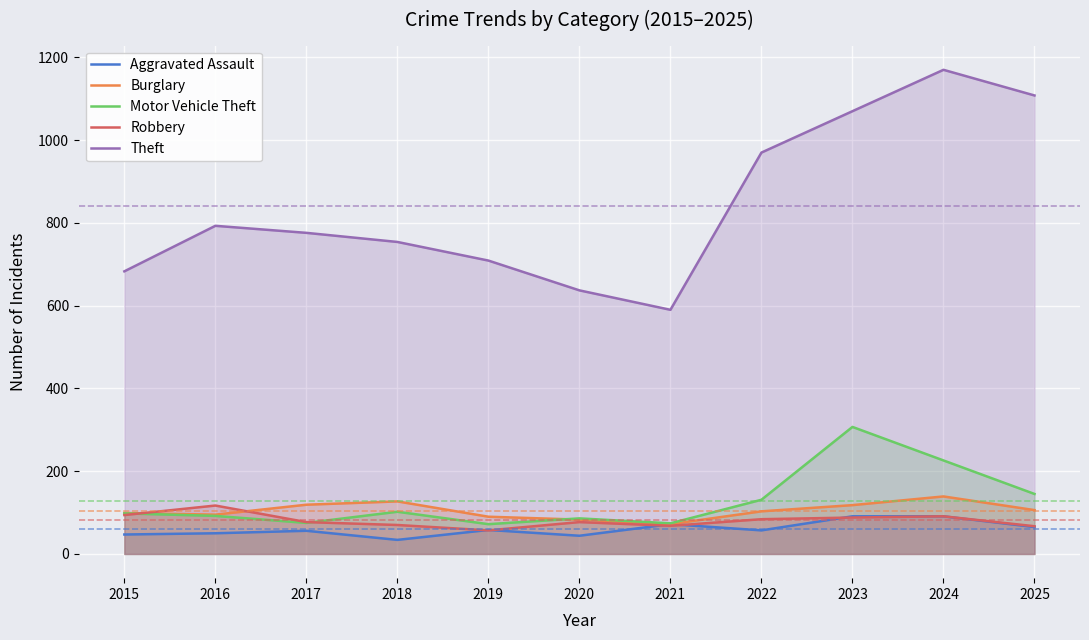

How many lines are shown in the chart?

5